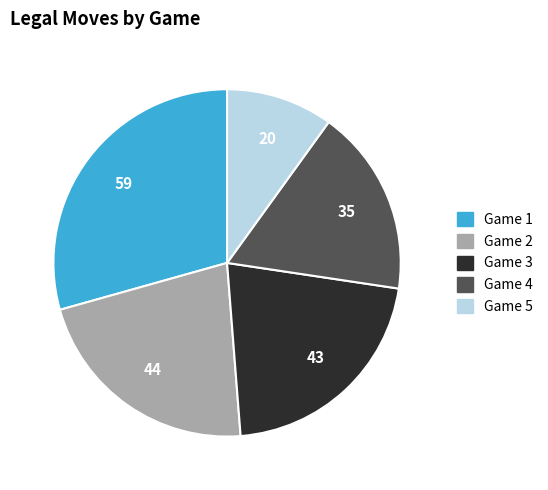

Is there any slice that represents more than half of the pie?

No